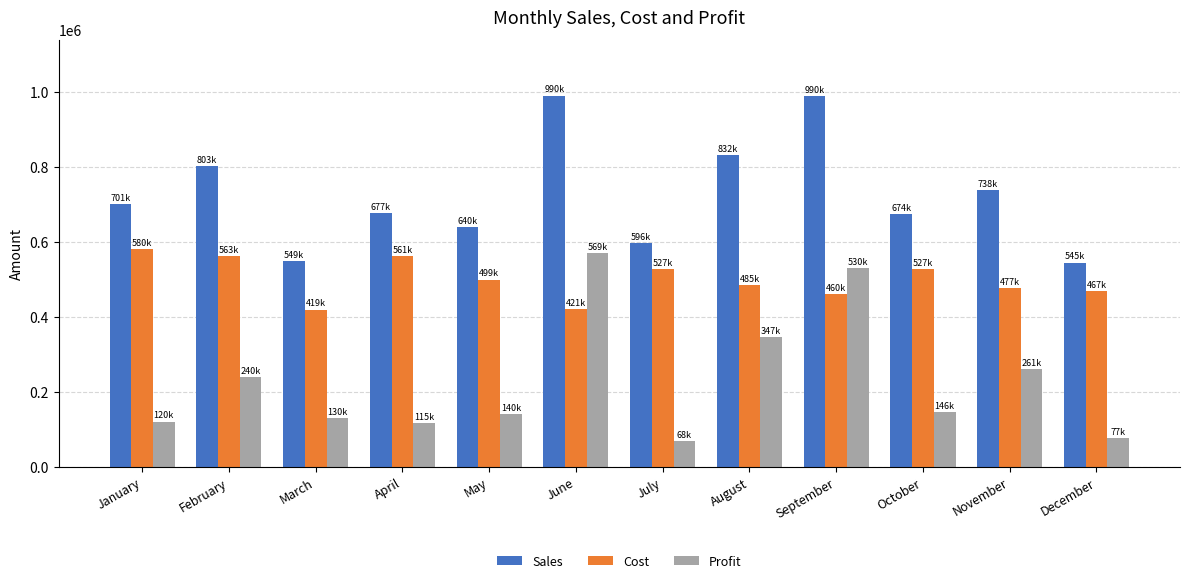

Rank the series at May from lowest to highest value.

Profit, Cost, Sales